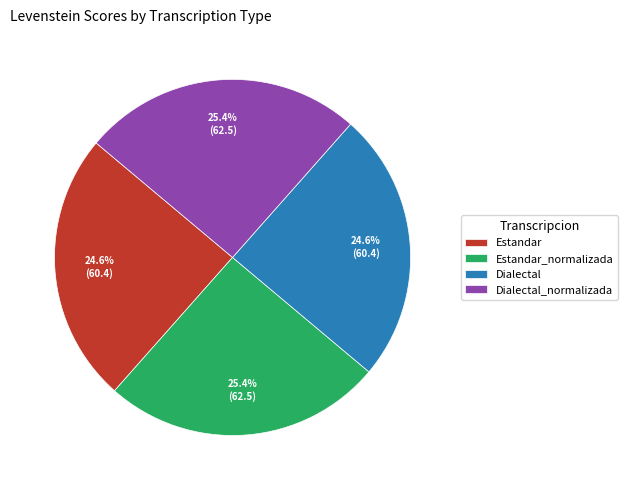

The Estandar_normalizada slice represents 17% of the pie. True or false?

False